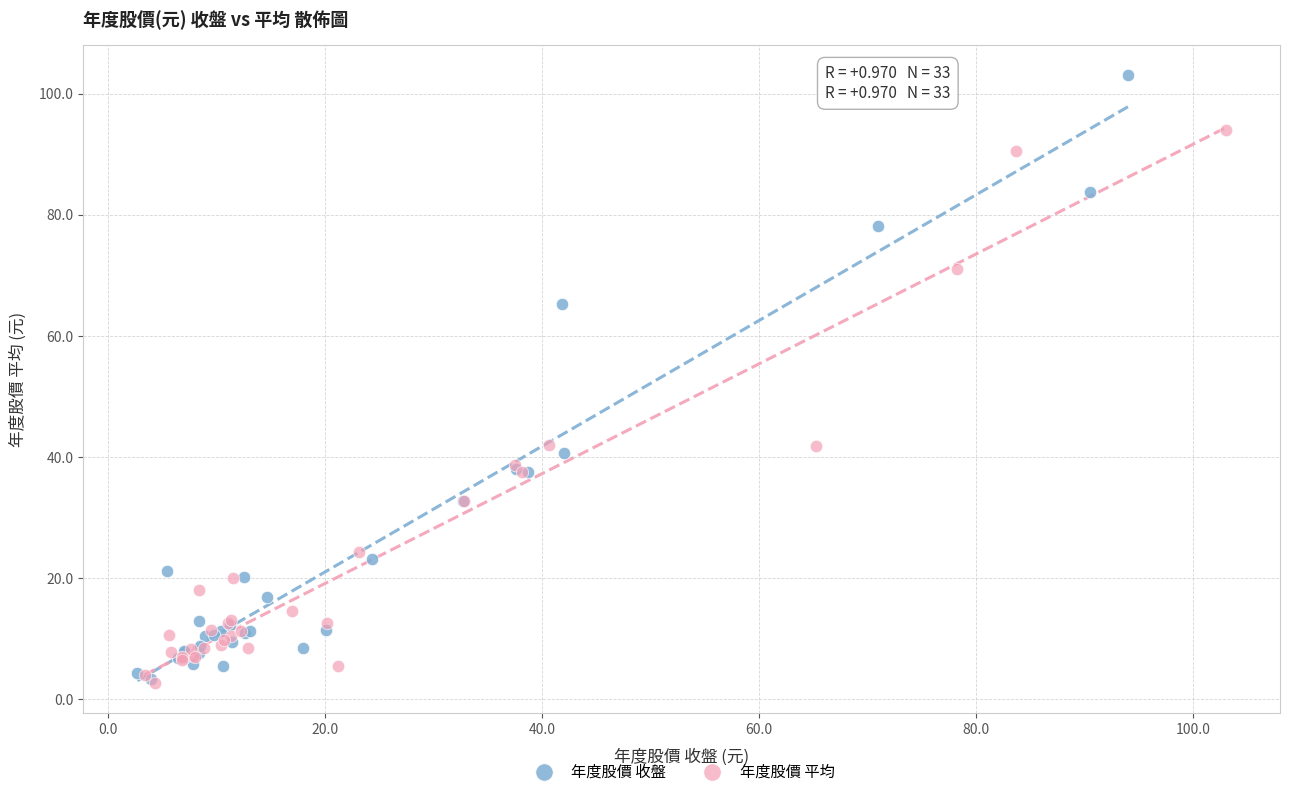

Which series has the largest Y range (max minus min)?

年度股價 收盤